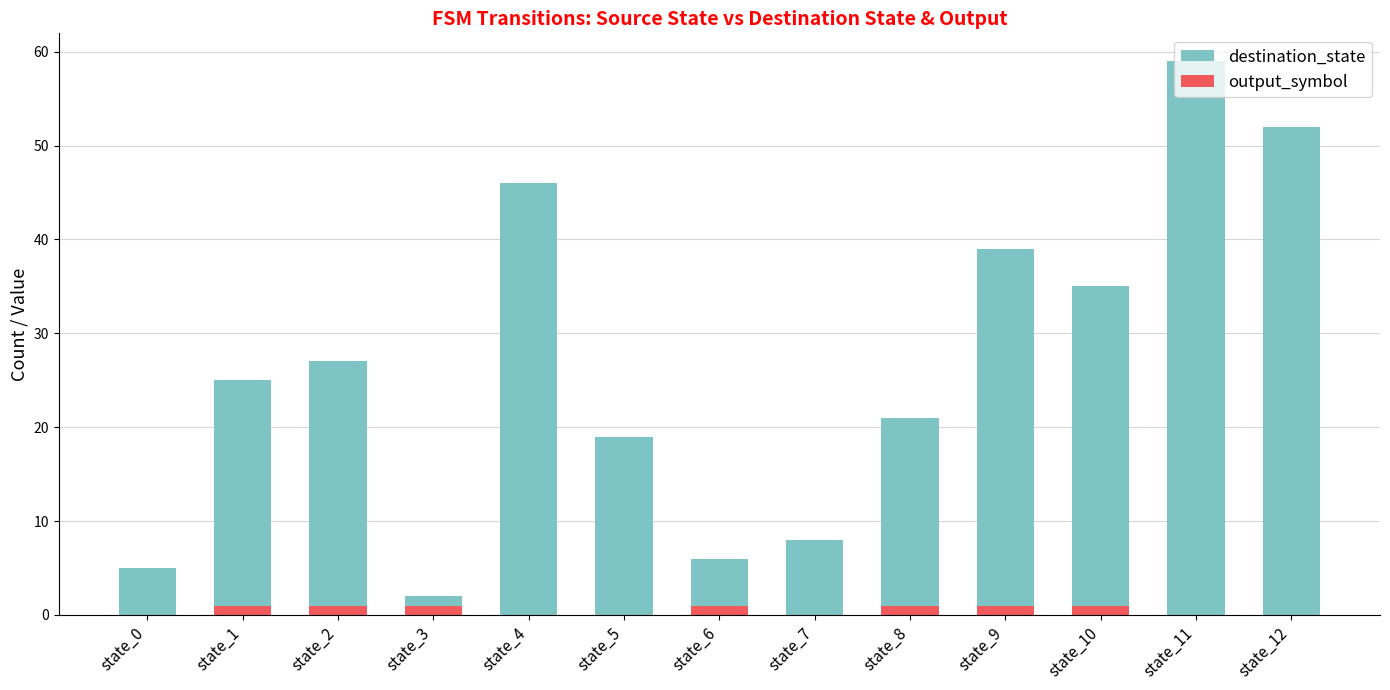

Reading right to left, extract all data points from this chart.

destination_state: state_12=52	state_11=59	state_10=35	state_9=39	state_8=21	state_7=8	state_6=6	state_5=19	state_4=46	state_3=2	state_2=27	state_1=25	state_0=5
output_symbol: state_12=0	state_11=0	state_10=1	state_9=1	state_8=1	state_7=0	state_6=1	state_5=0	state_4=0	state_3=1	state_2=1	state_1=1	state_0=0